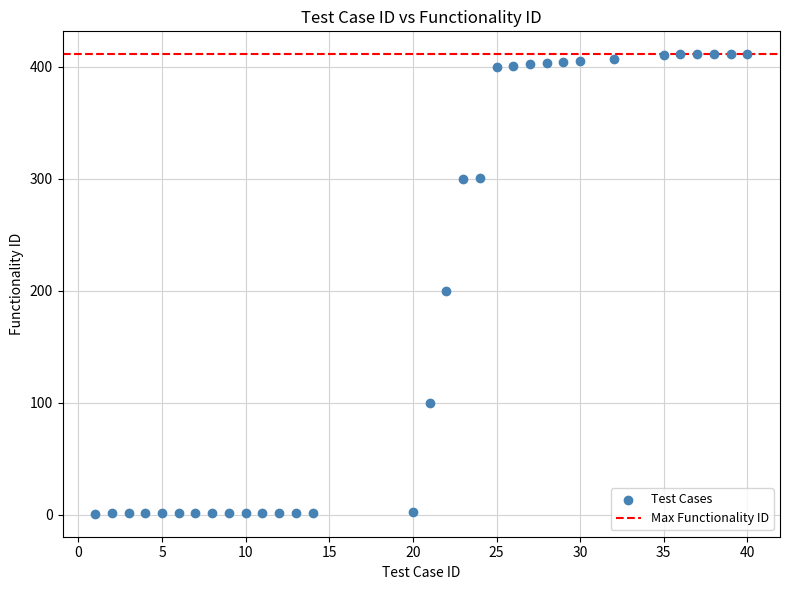

What is the range of X values (max minus min)?

39